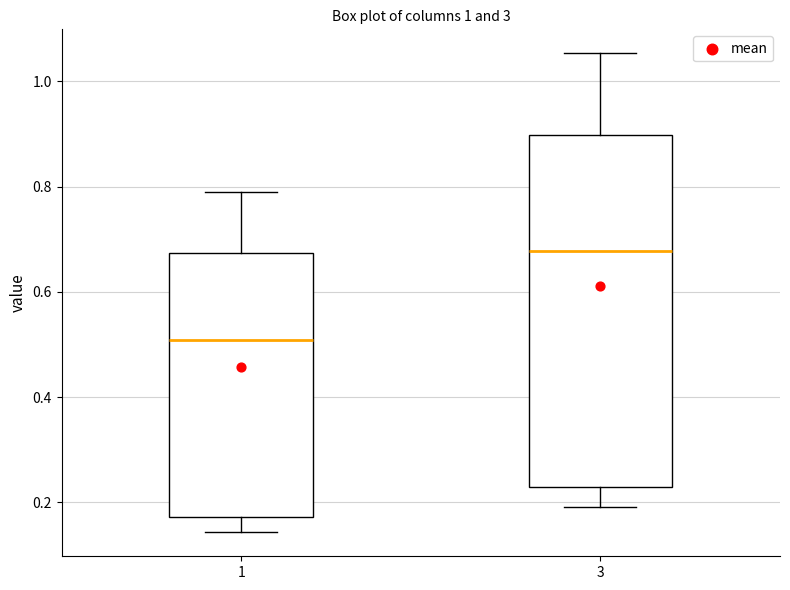

Reading left to right, transcribe this box plot: for each box, give where its median line is, the range the box spans, and where its two whiskers end, as read against the y-axis. The values are not printed on the chart, so give them approximately, as read against the axis.

1: median 0.50, box 0.18 to 0.68, whiskers 0.14 to 0.80
3: median 0.68, box 0.22 to 0.90, whiskers 0.20 to 1.06